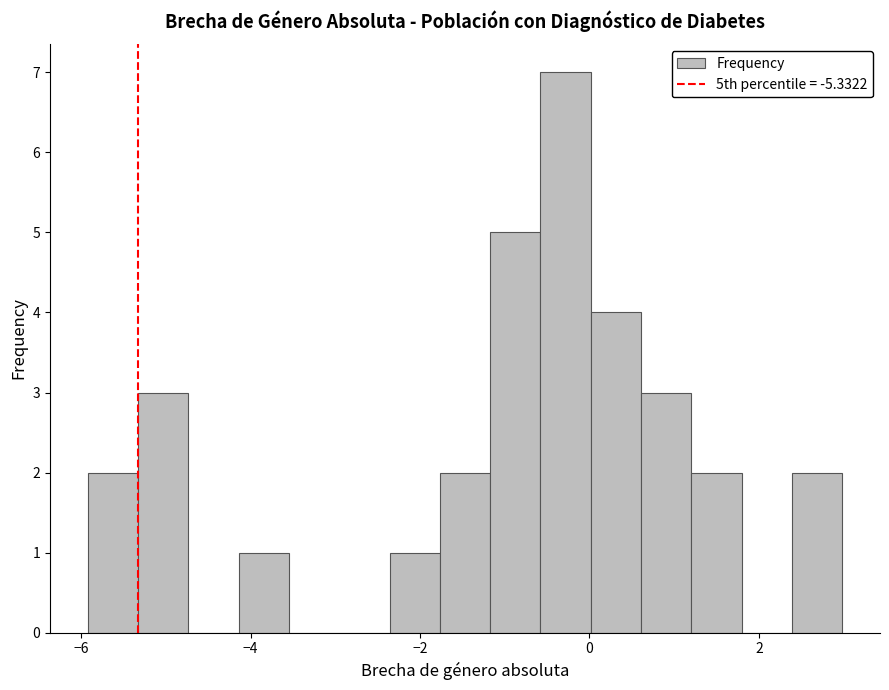

Read against the x-axis, roughly where is the centre of the tallest bar?

-0.2